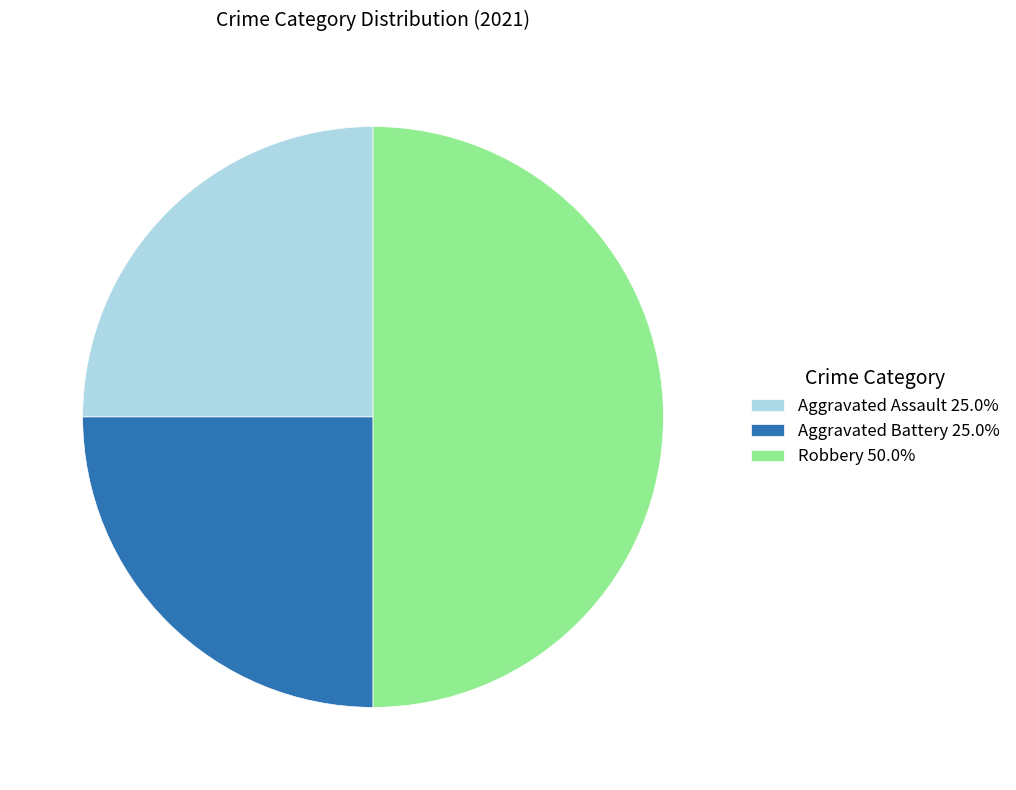

Is the sum of Aggravated Battery 25.0% and Robbery 50.0% greater than half?

Yes